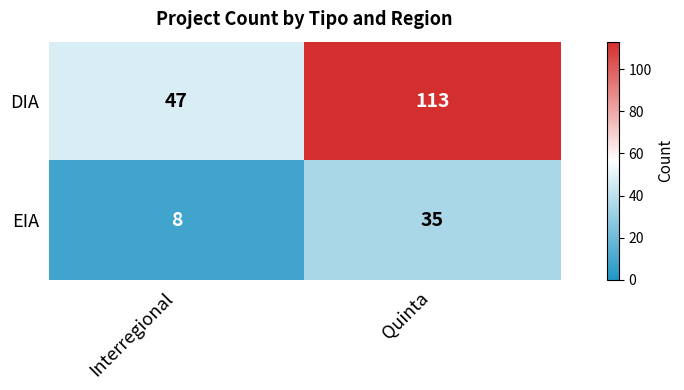

Which series has the largest total across all categories?

DIA